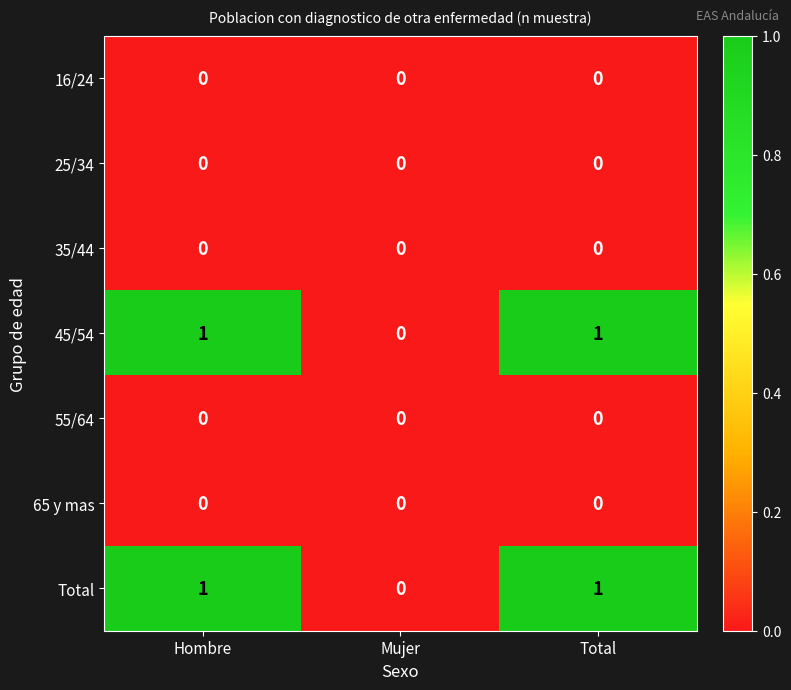

Is it true that 25/34 equals 0 at Total?

True